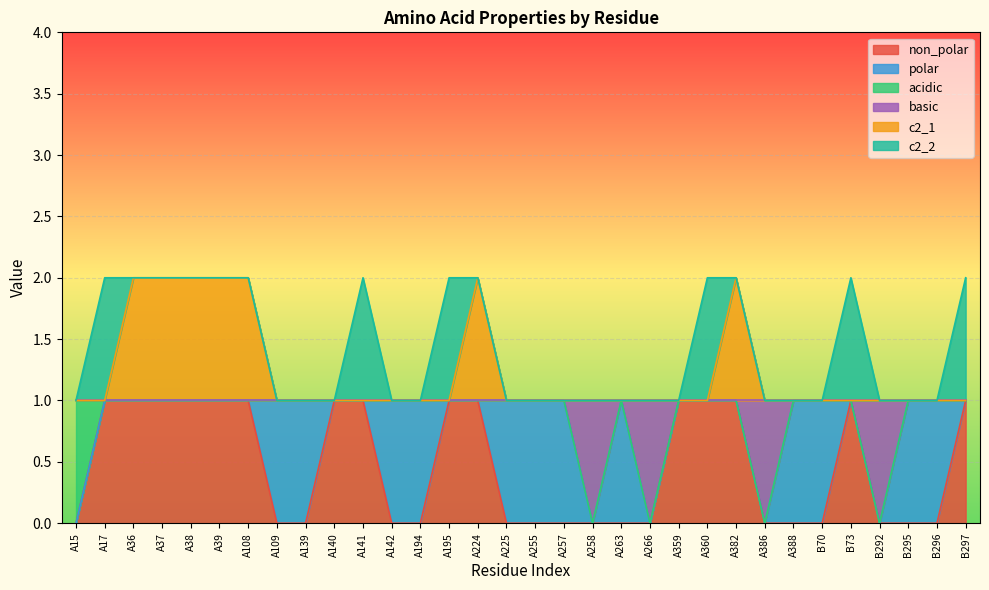

What are all the series names shown in the legend?

non_polar, polar, acidic, basic, c2_1, c2_2